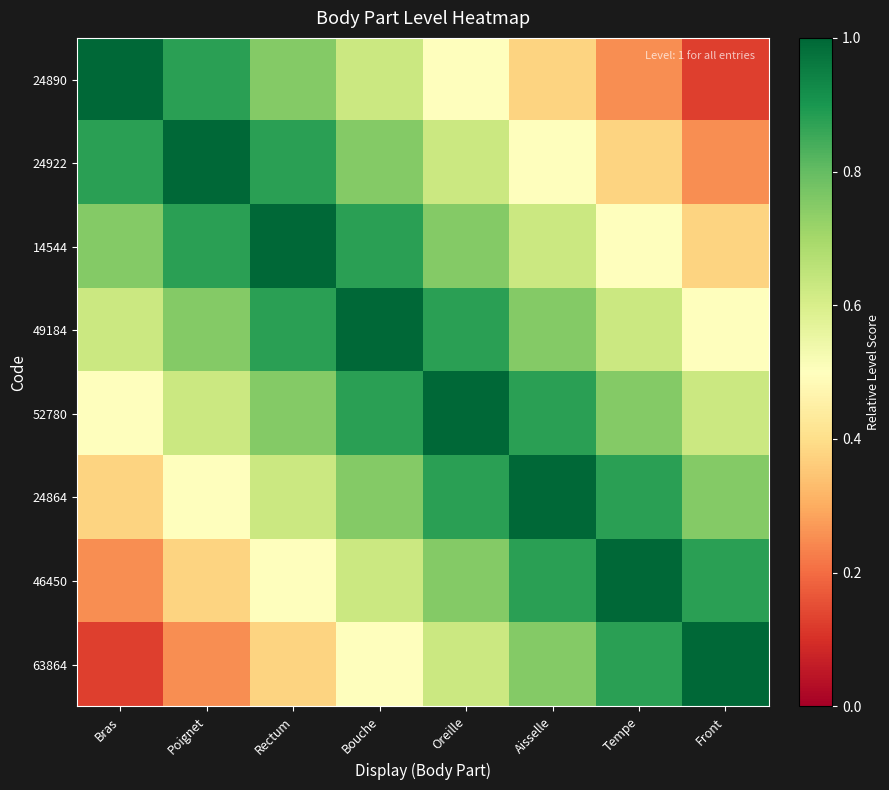

Which series has the largest range (max minus min)?

24890